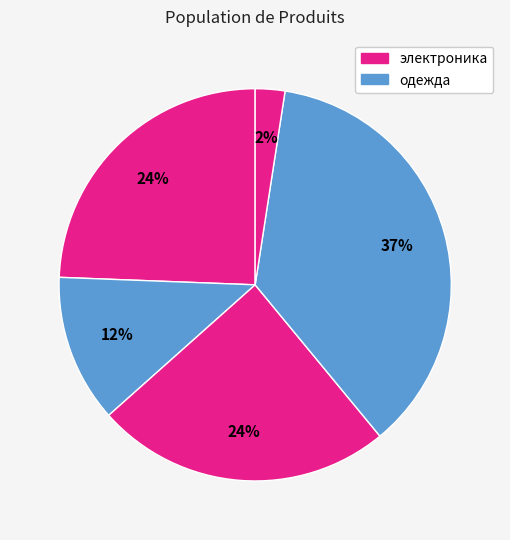

Count the number of slices in the pie.

5